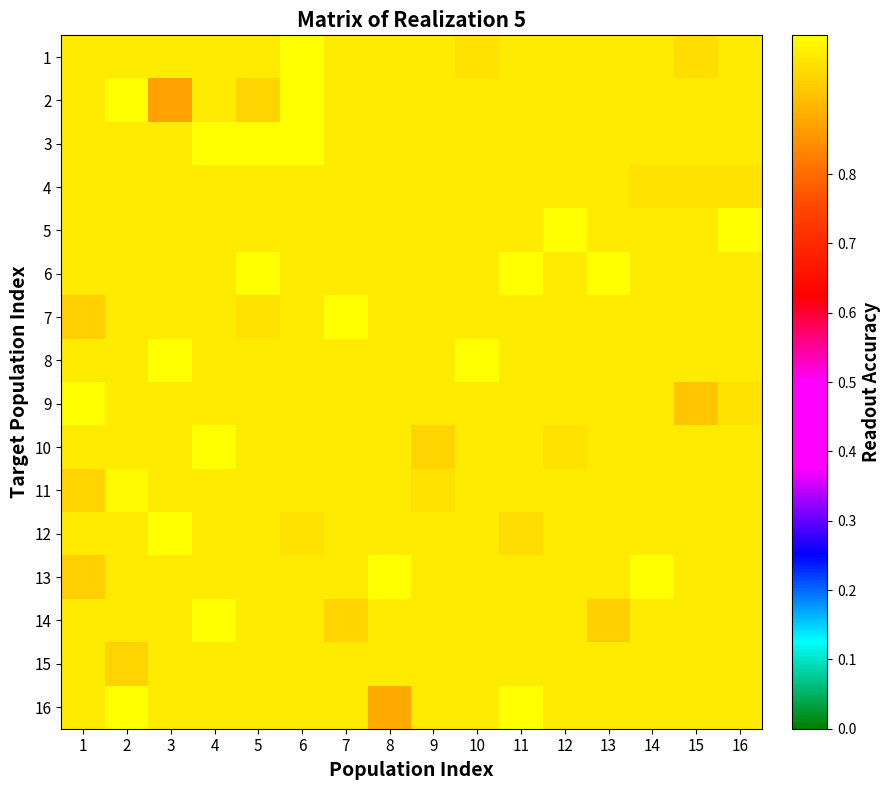

What is the sum of all 2 values?

15.5